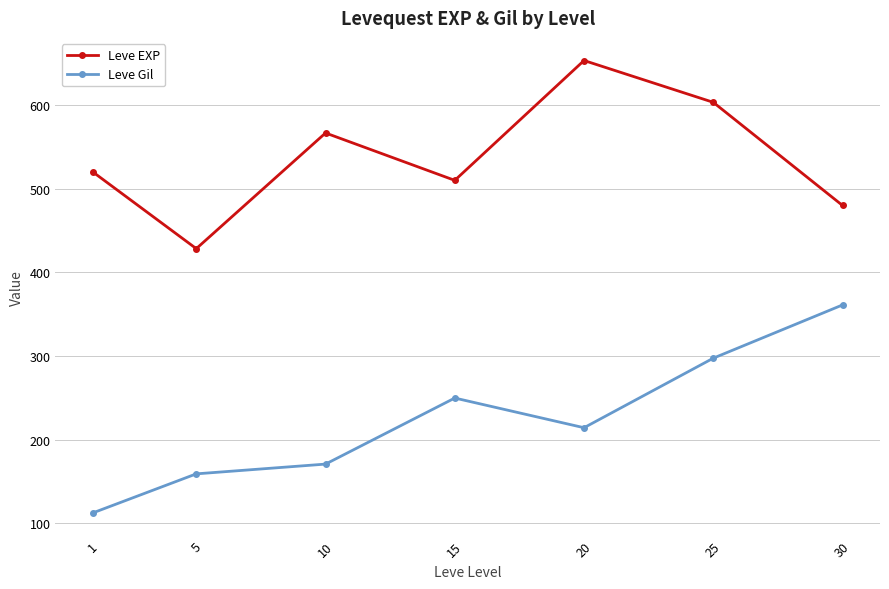

At which category is the sum across all series the highest?

25